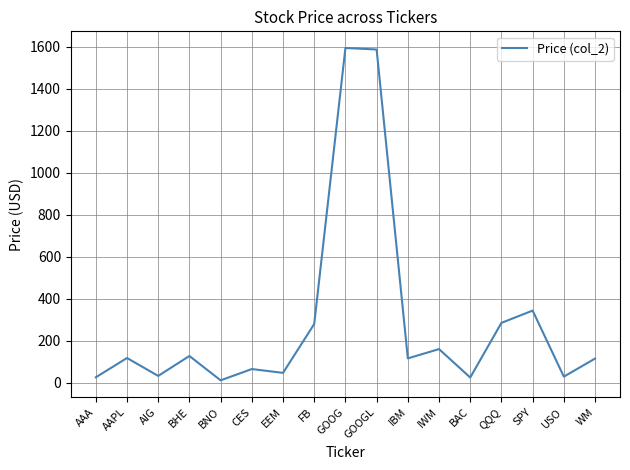

True or false: the data shows 342.7 at SPY.

True